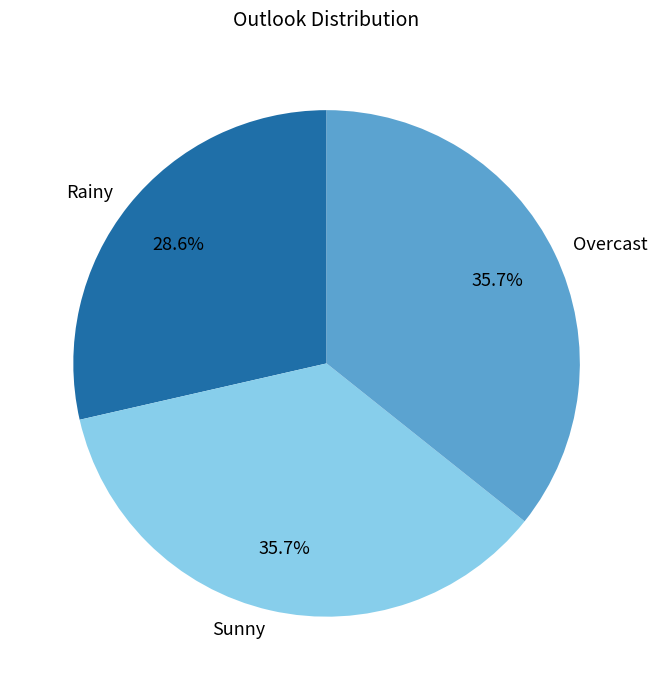

Which category has the smallest portion of the pie?

Rainy